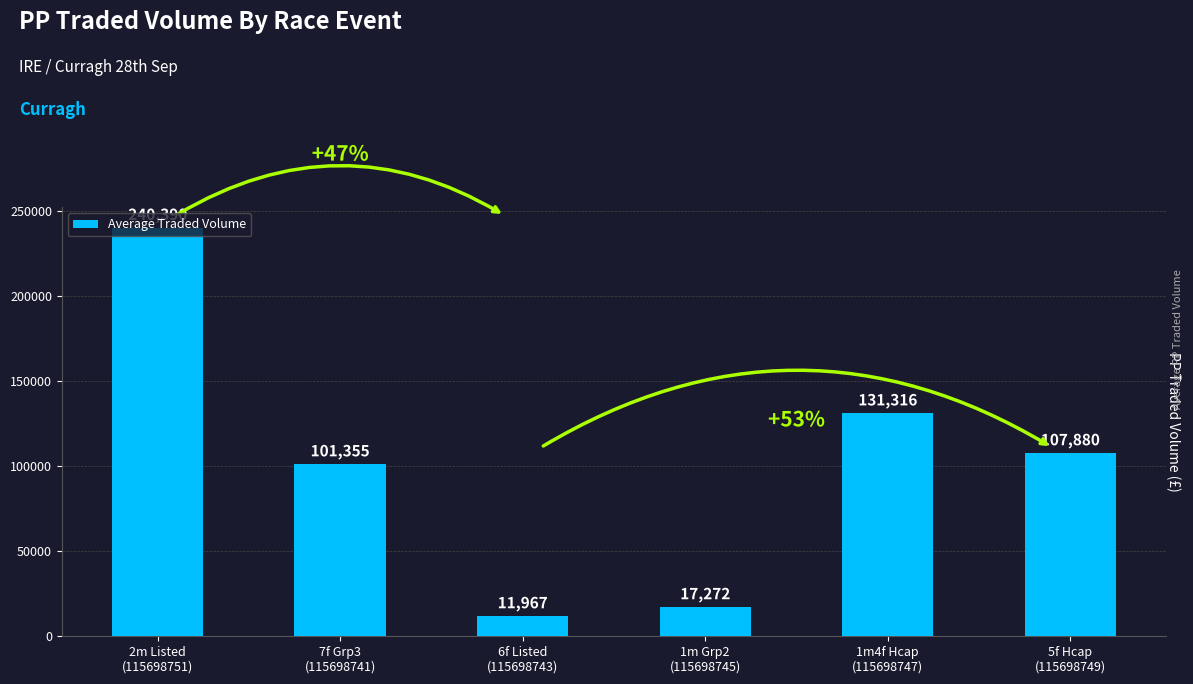

Where does the data first go above 107880?

2m Listed
(115698751)